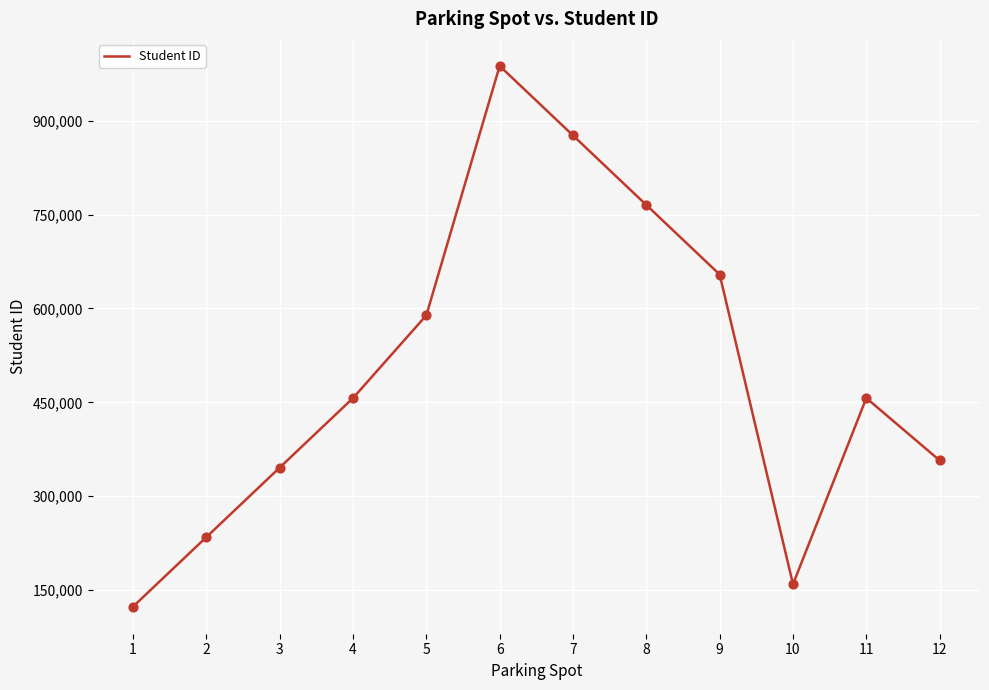

What is the change in value from 6 to 10?

-828297